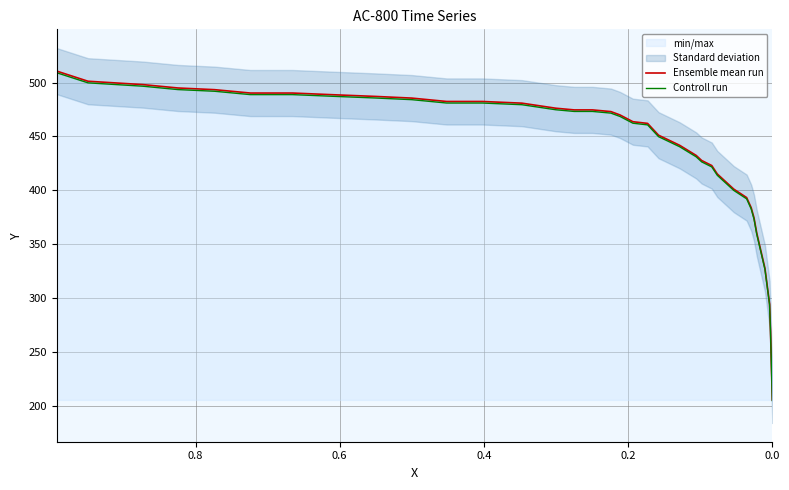

What is the highest value of the Controll run series?

509.2